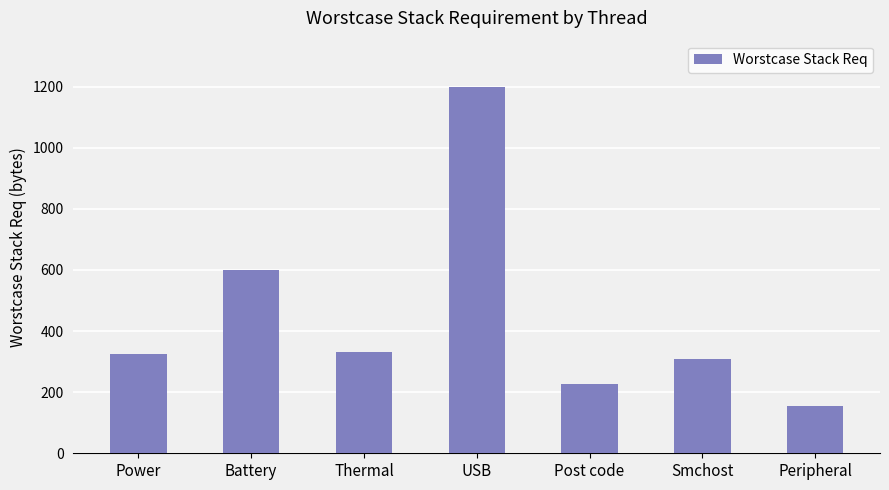

Reading right to left, extract all data points from this chart.

156	308	228	1200	332	600	324